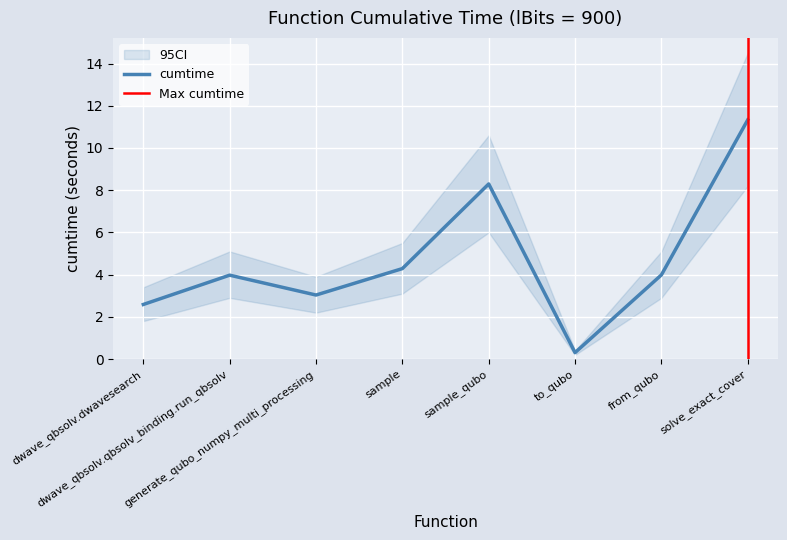

The chart shows a value of 12.2 at sample_qubo. True or false?

False